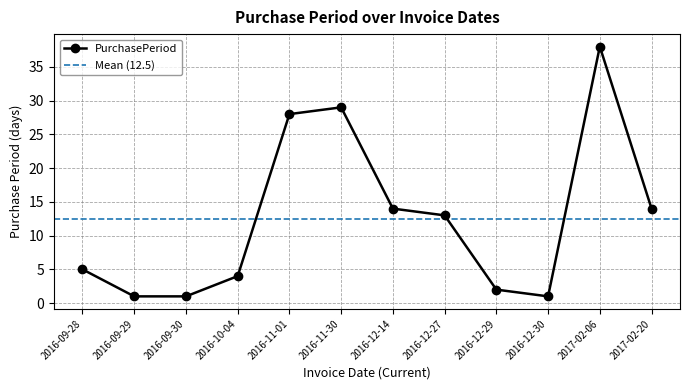

How many points are higher than both their immediate neighbors (excluding endpoints)?

2